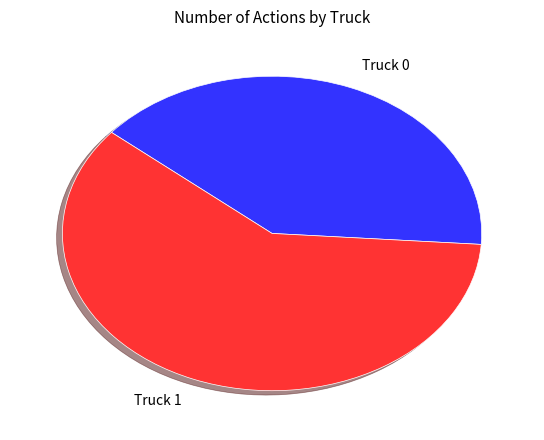

Do Truck 1 and Truck 0 together represent more than half of the pie?

Yes